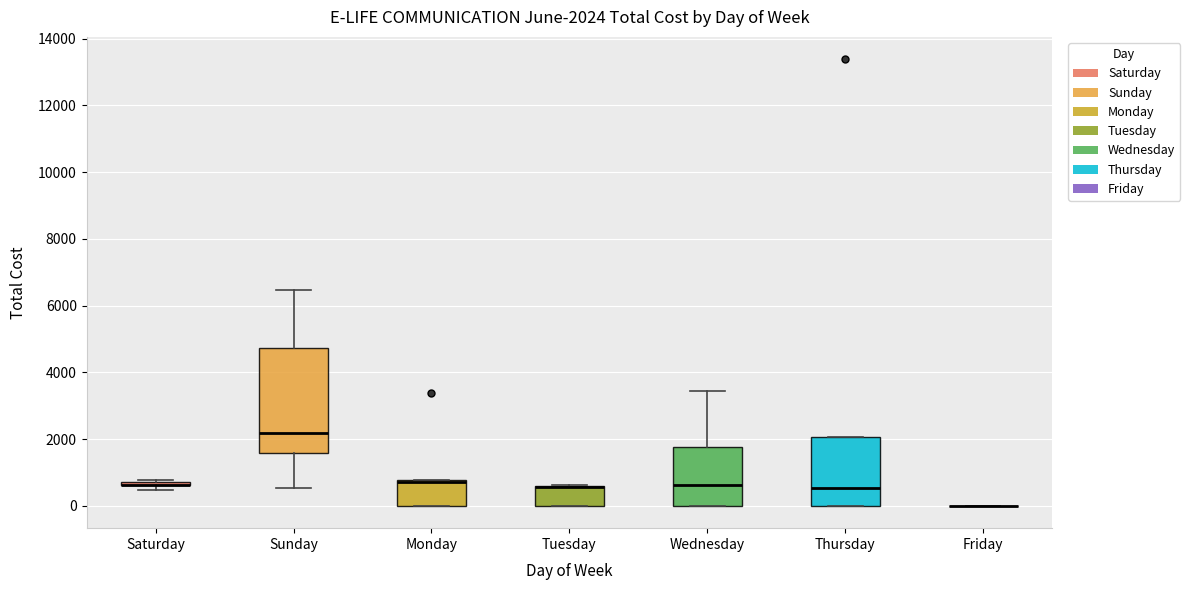

Which box is the tallest, from its lower edge to its upper edge?

Sunday